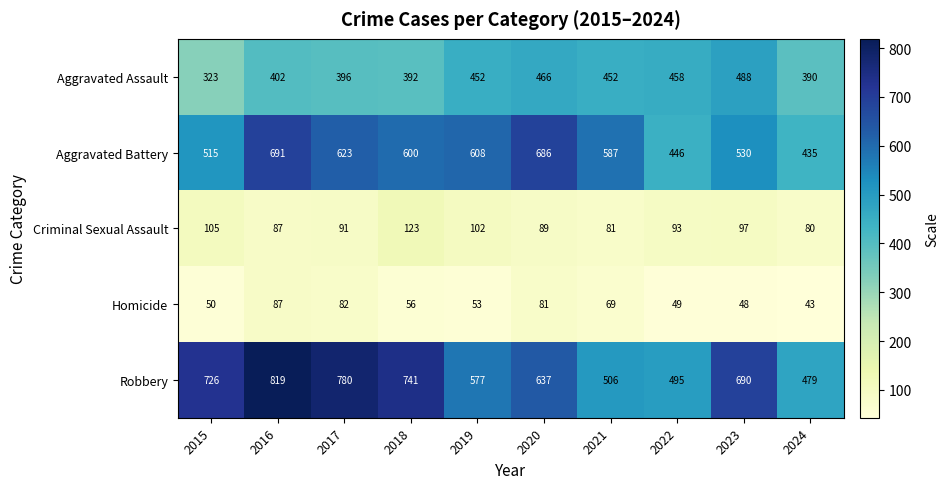

Rank the series by their maximum value, from lowest to highest.

Homicide, Criminal Sexual Assault, Aggravated Assault, Aggravated Battery, Robbery